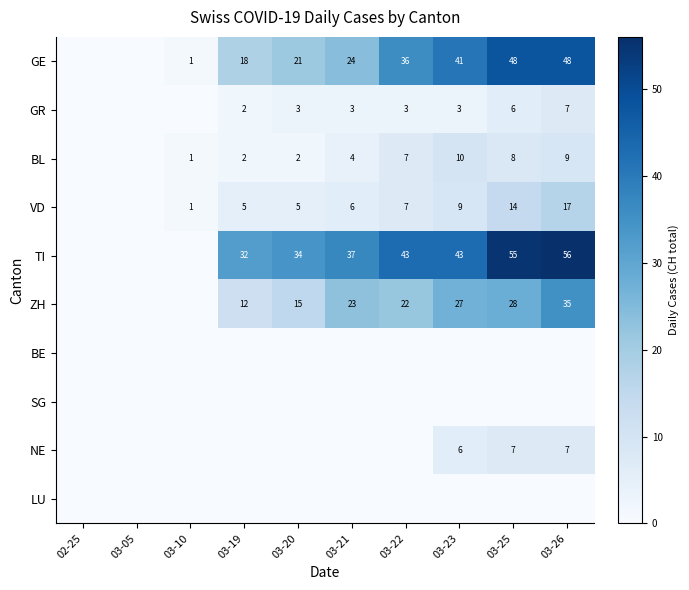

Count the number of categories in the chart.

10